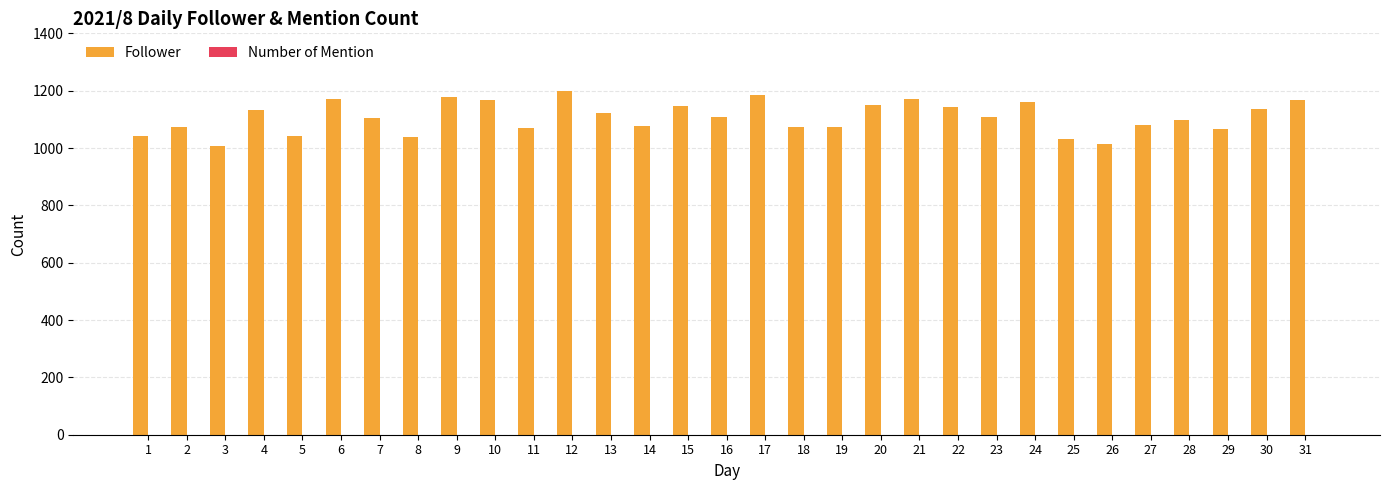

Is it true that the value at 4 is 1131?

True